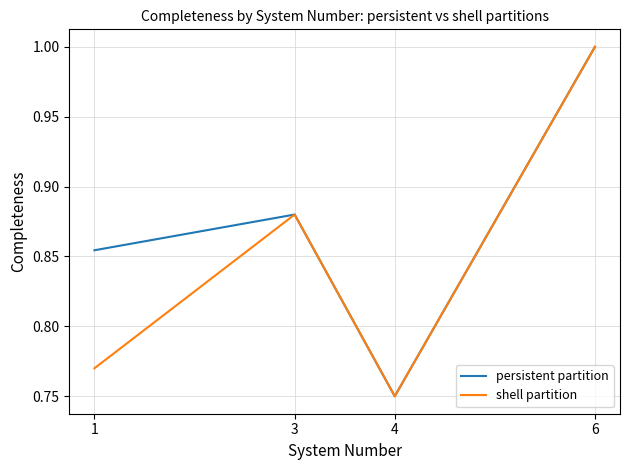

At which category does shell partition reach its first local peak?

3